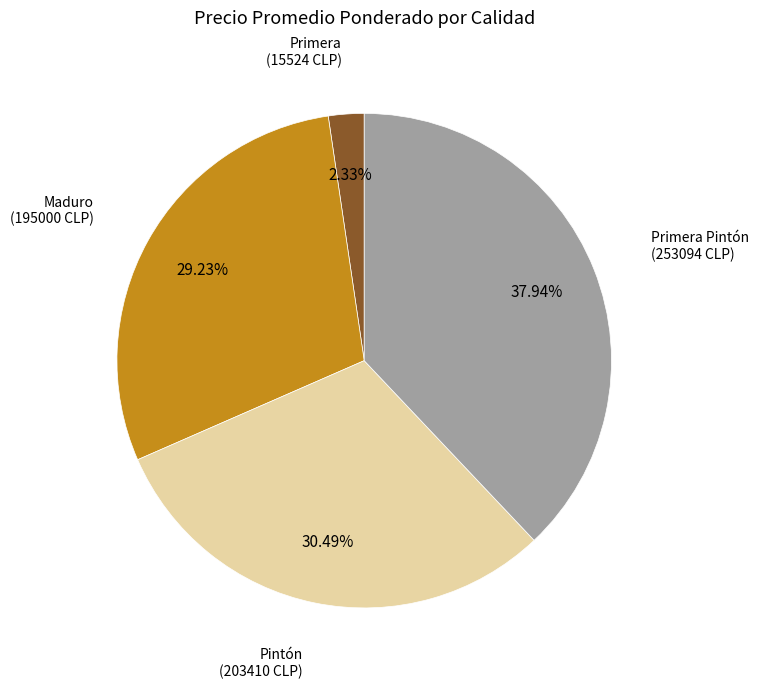

Is there a majority slice in this chart?

No